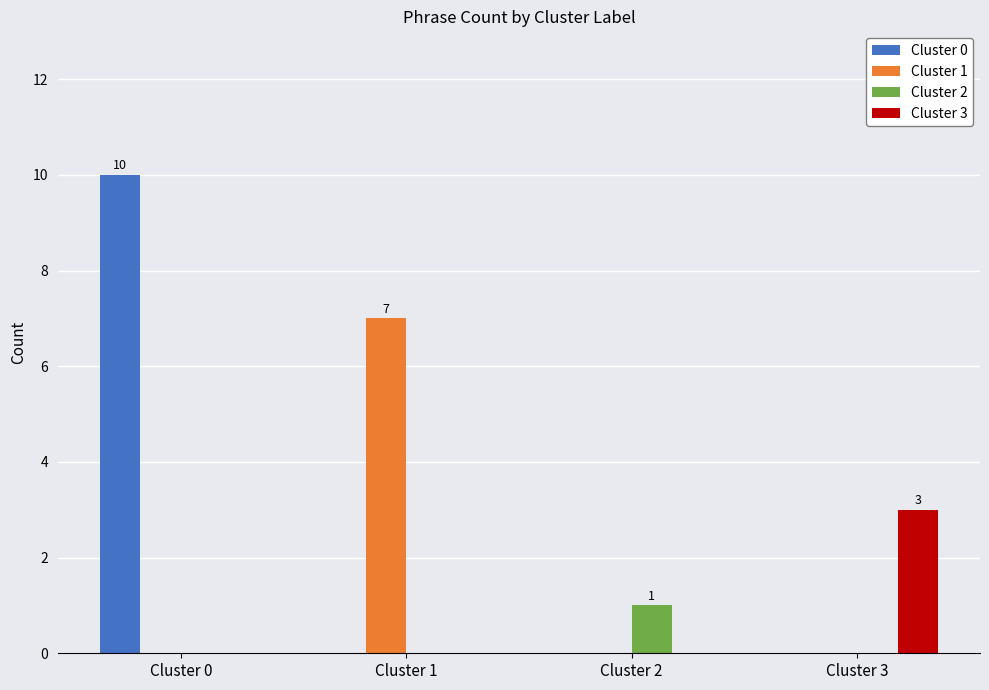

Which series has the largest total across all categories?

Cluster 0